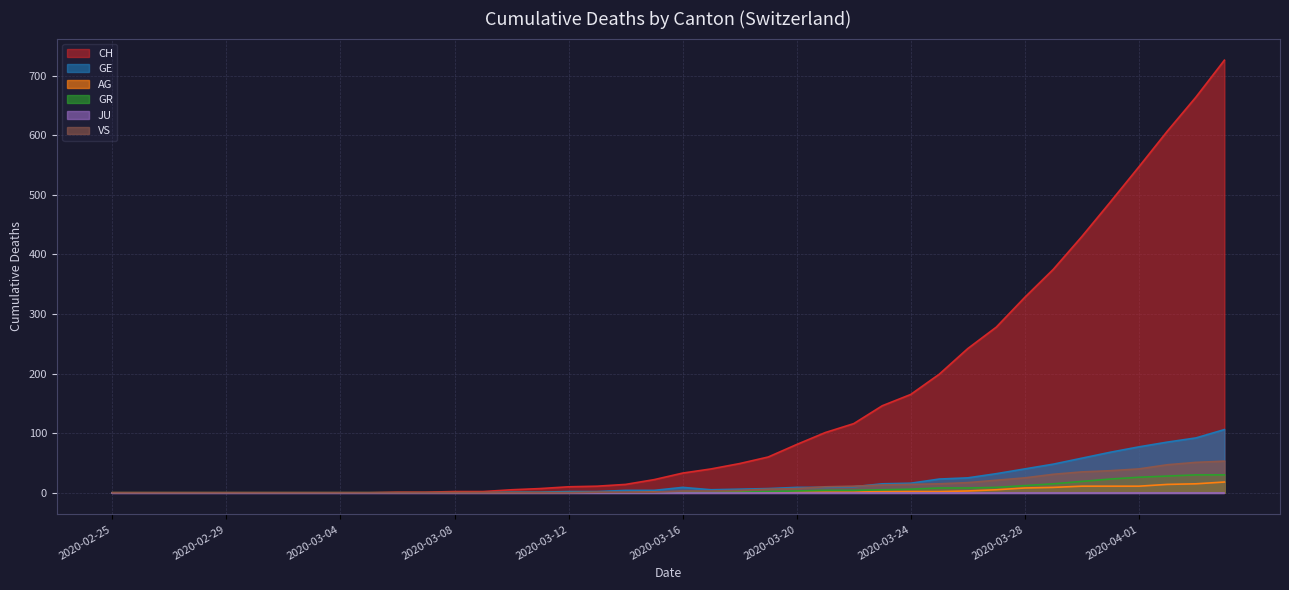

True or false: GE and GR intersect in this chart.

False